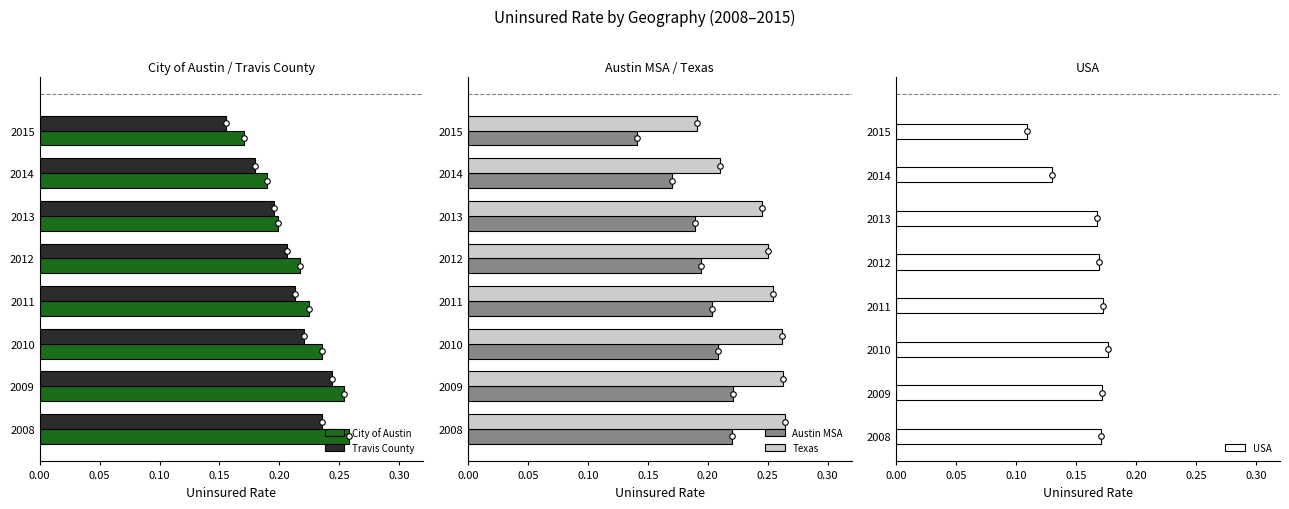

The City of Austin series shows 0.0 at 2013. True or false?

False